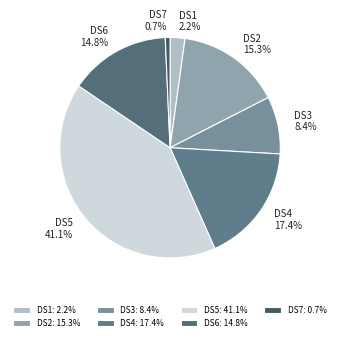

Which slice is the smallest?

DS7